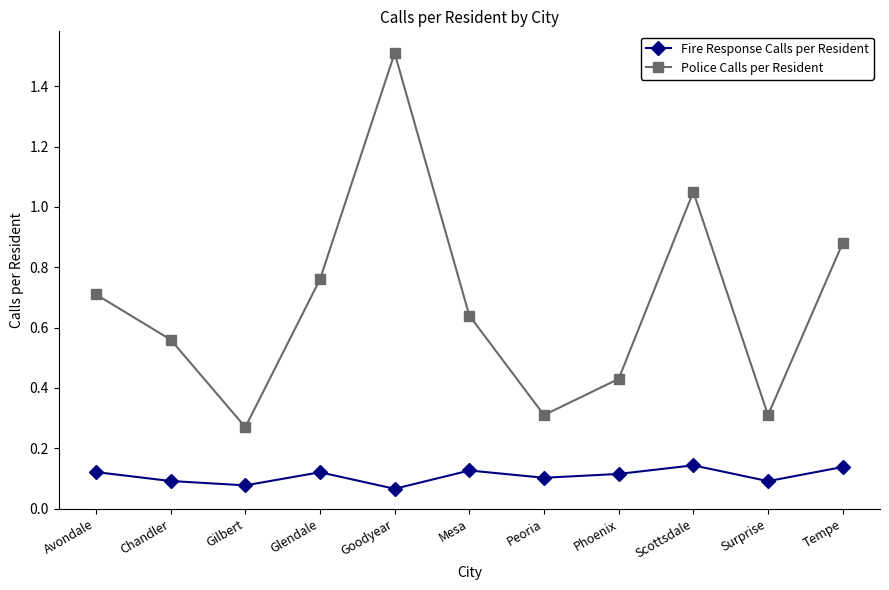

What is the sum of all Police Calls per Resident values?

7.4